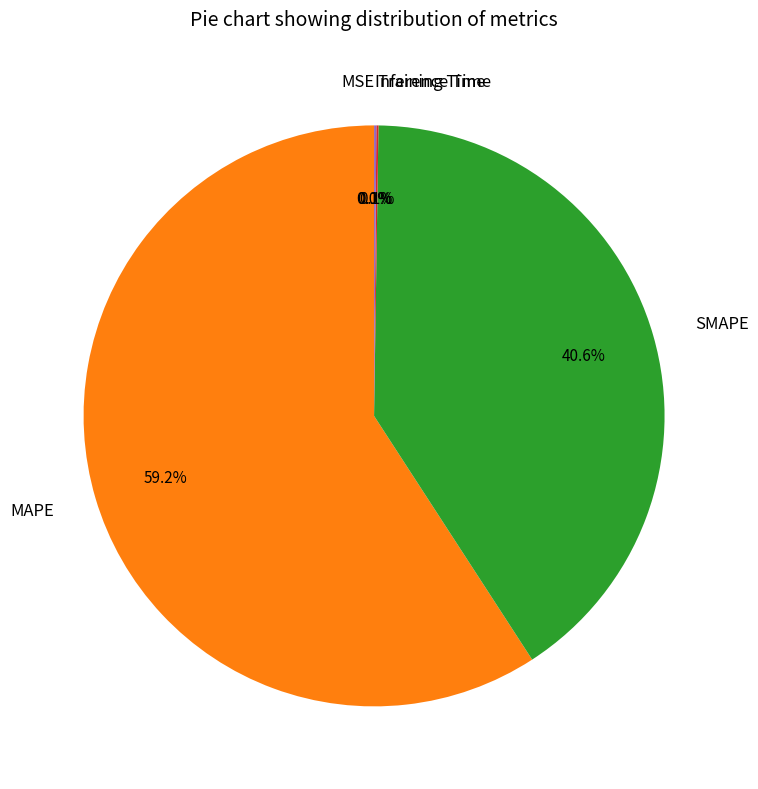

Is there a majority slice in this chart?

Yes